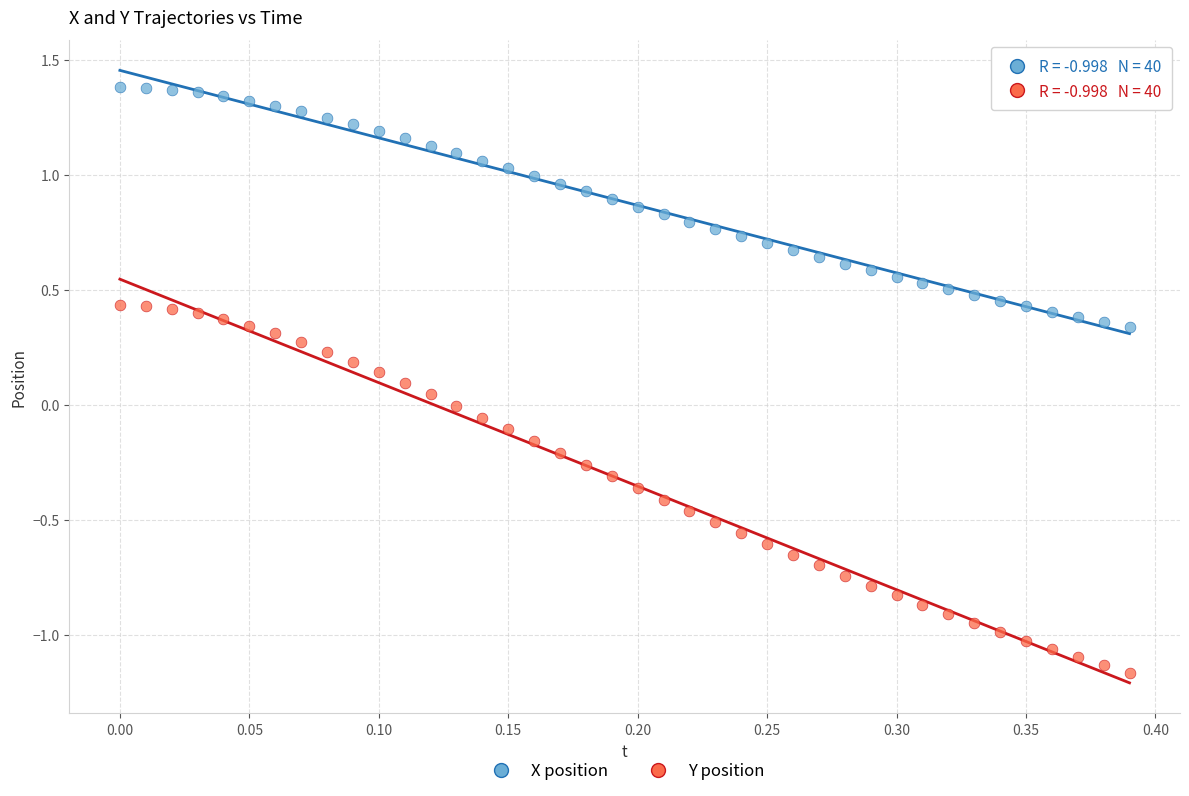

Which series reaches the maximum Y coordinate?

X position